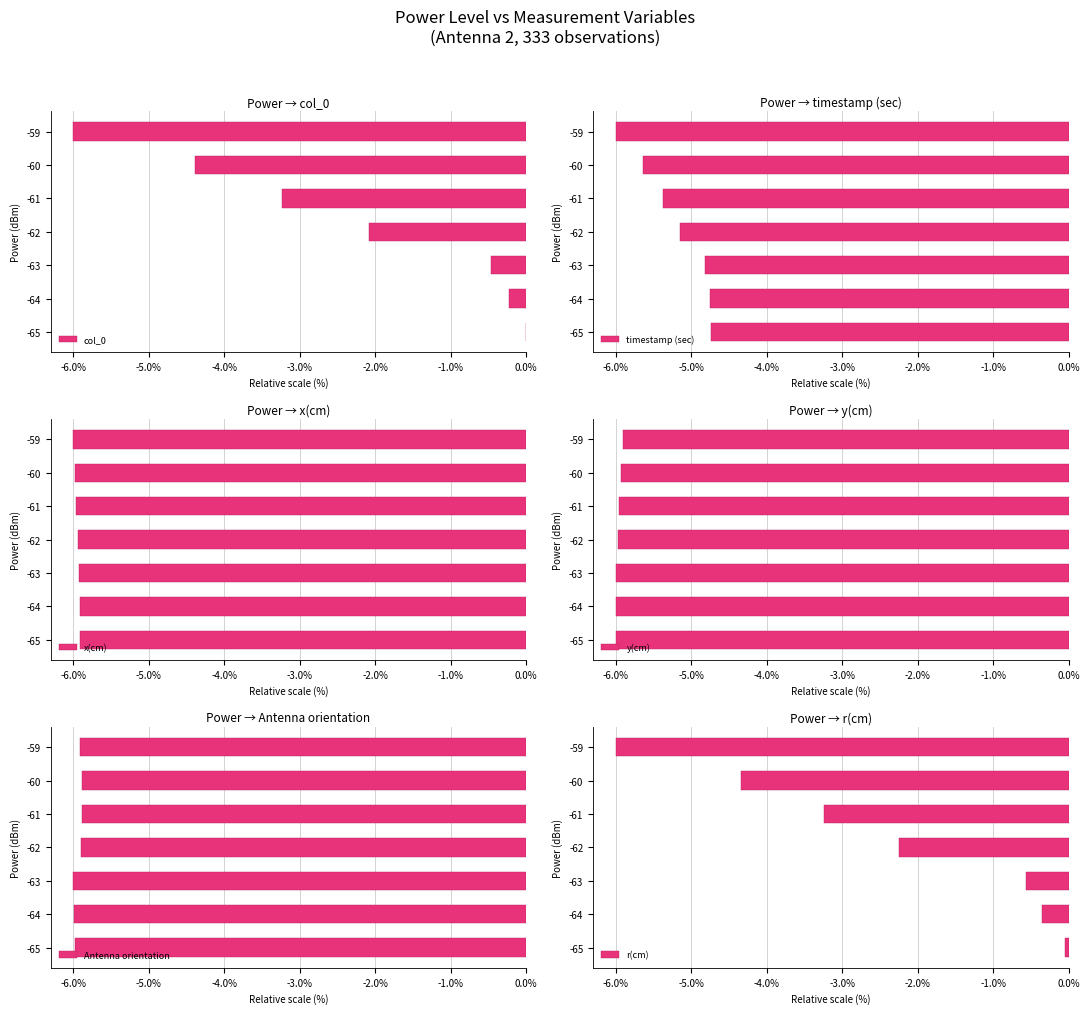

What is the sum of all col_0 values?

-16.4